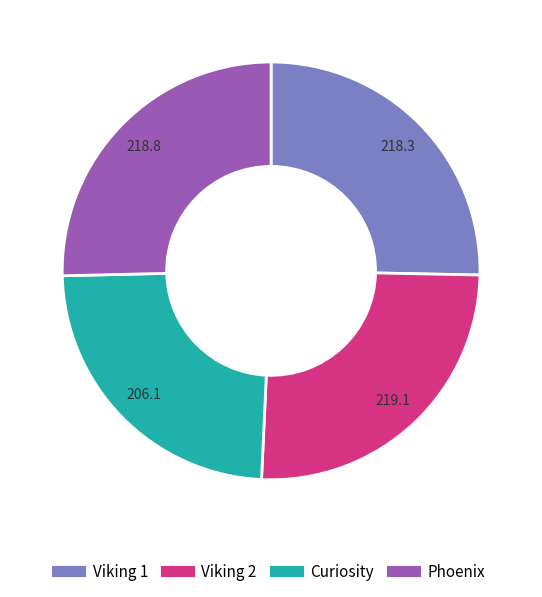

What is the ratio of the value at Viking 2 to the value at Curiosity?

1.1